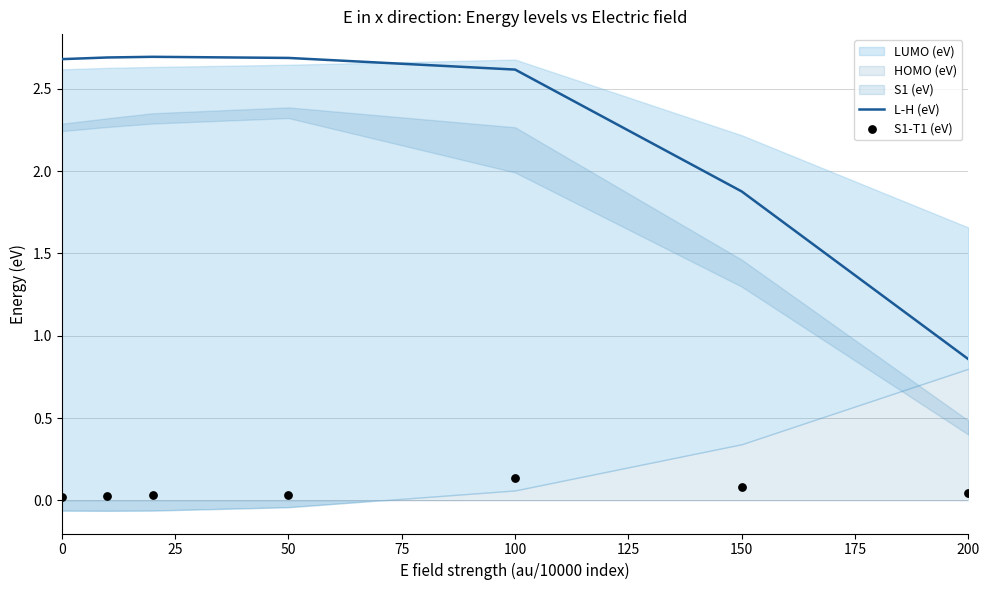

At which category is the sum across all series the highest?

100